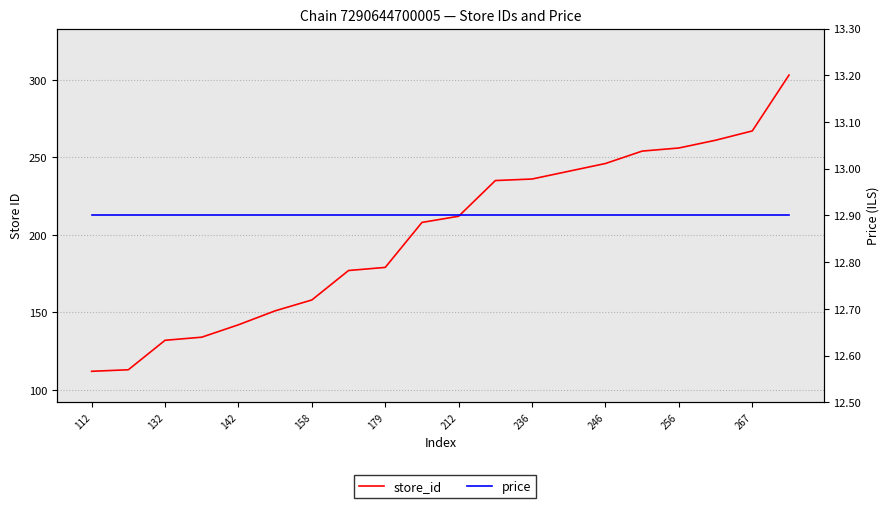

Which series changed the most between 132 and 246?

store_id